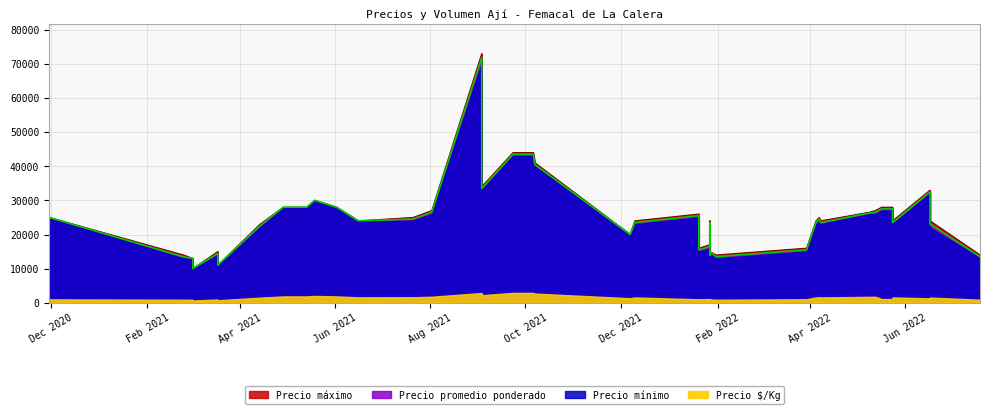

List the labels in order of Precio $/Kg value, largest first.

19, 10, 20, 8, 21, 38, 0, 3, 28, 11, 35, 37, 25, 33, 16, 9, 1, 15, 23, 13, 24, 39, 12, 4, 14, 29, 22, 18, 17, 5, 32, 26, 30, 31, 34, 36, 2, 6, 27, 7